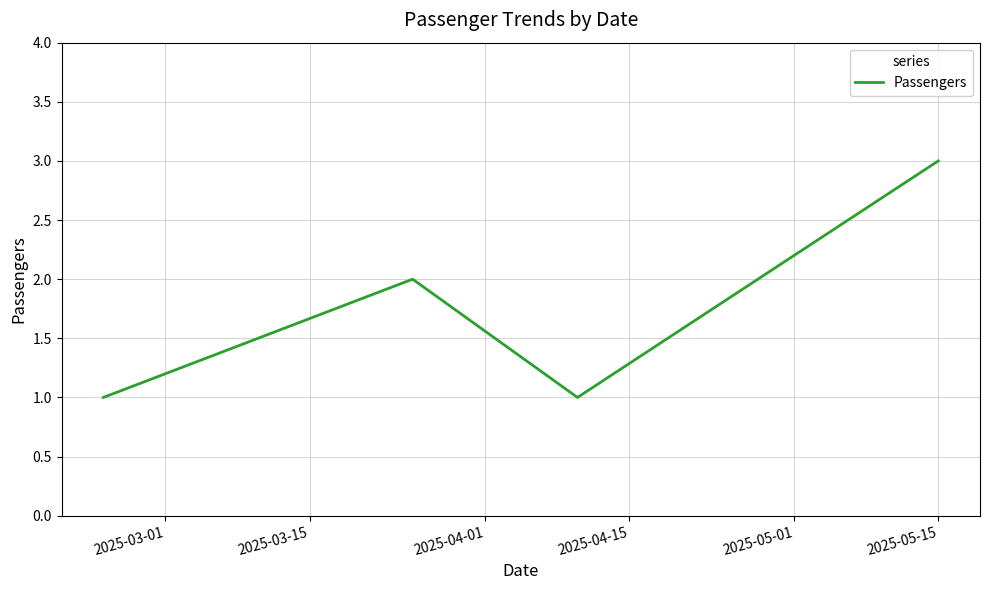

What is the maximum value shown in the chart?

3